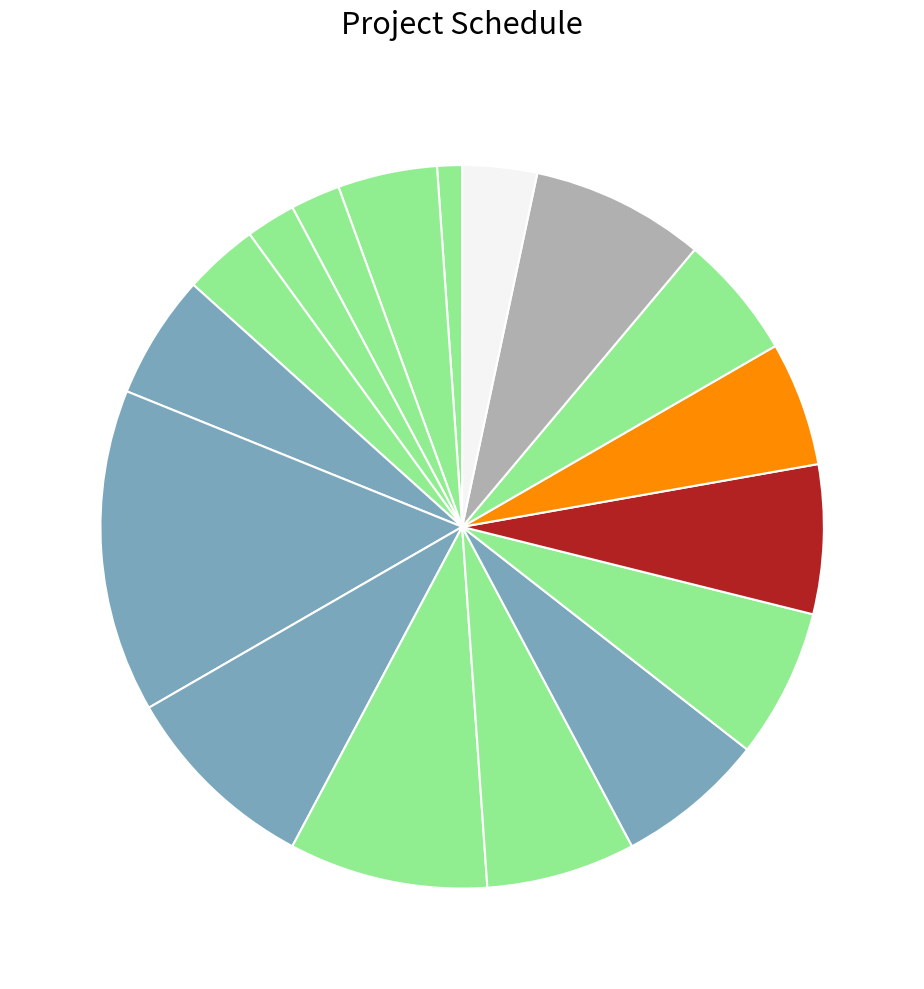

Count the number of slices in the pie.

17